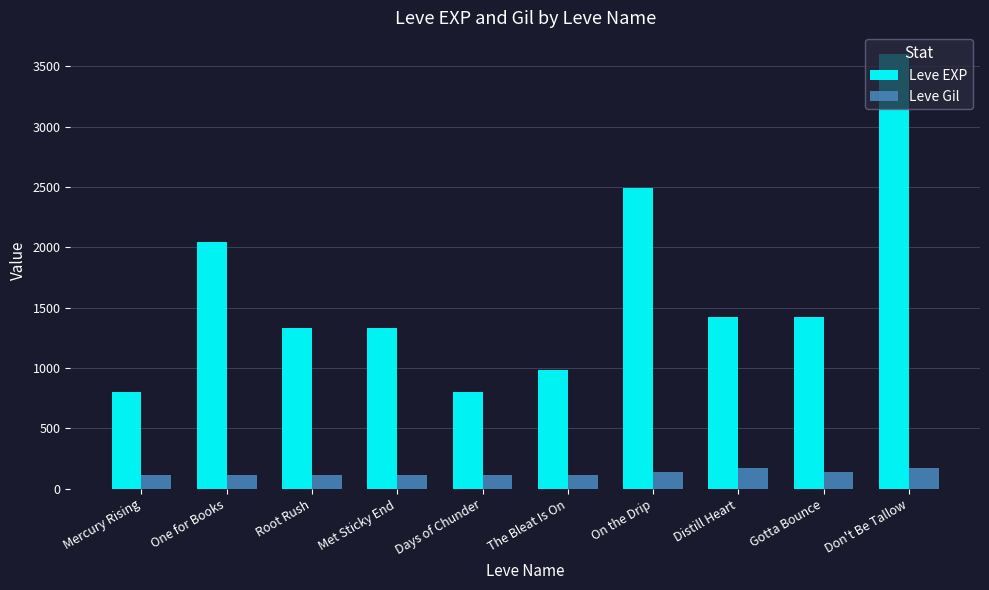

Is it true that Leve Gil equals 169 at Distill Heart?

True